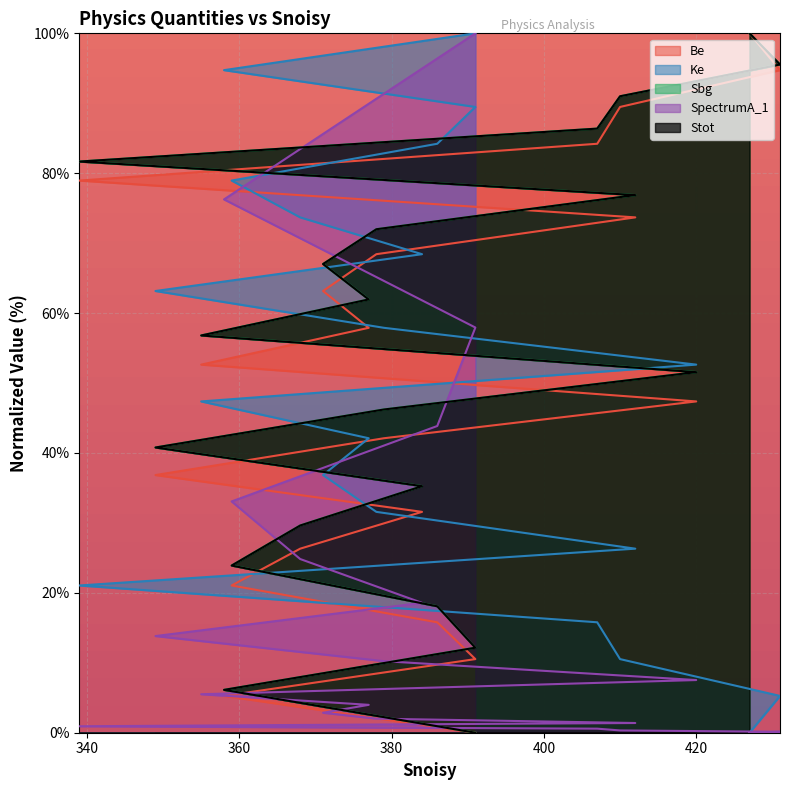

At which category is the sum across all series the highest?

427